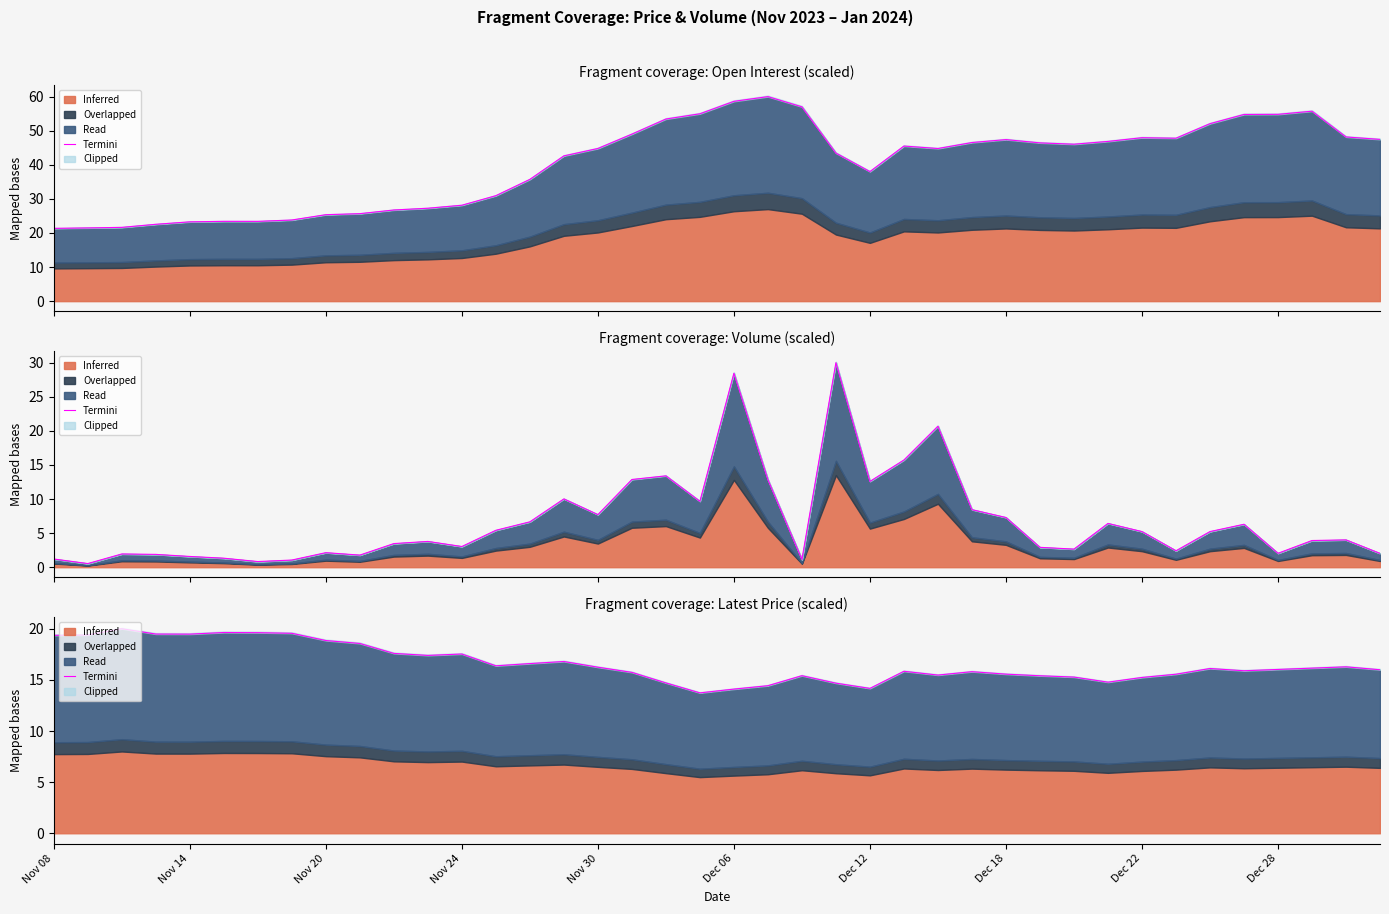

What position from the left is Dec 12?

7